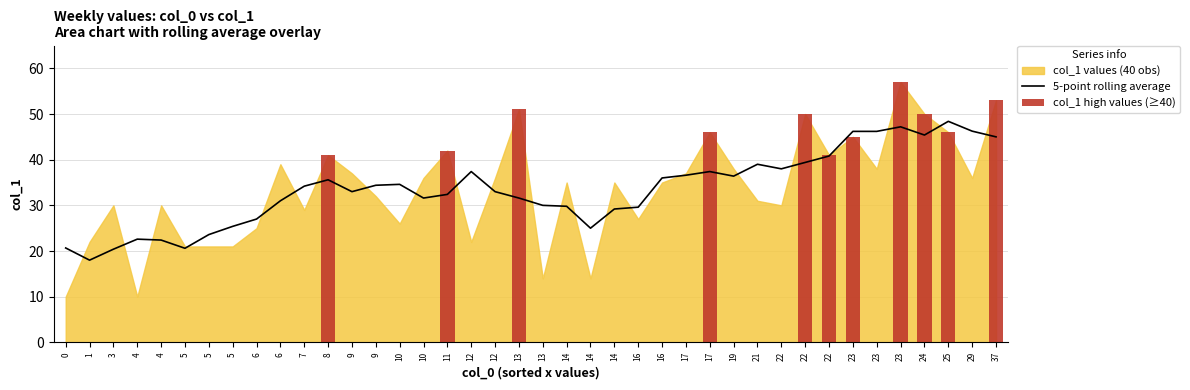

What is the difference between the highest and lowest values at 12?

37.4